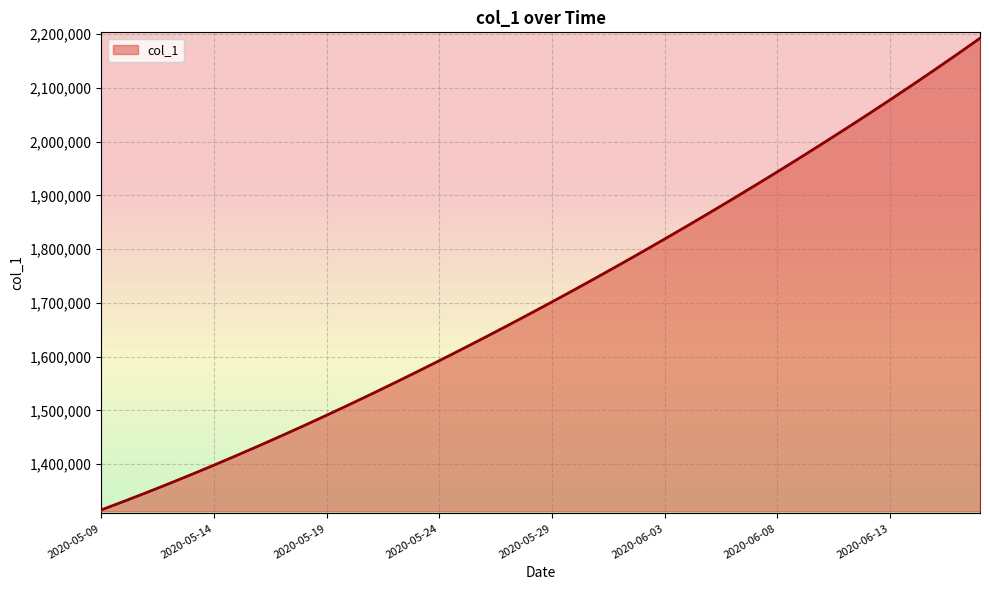

At which category does the chart reach its minimum across all series?

2020-05-09